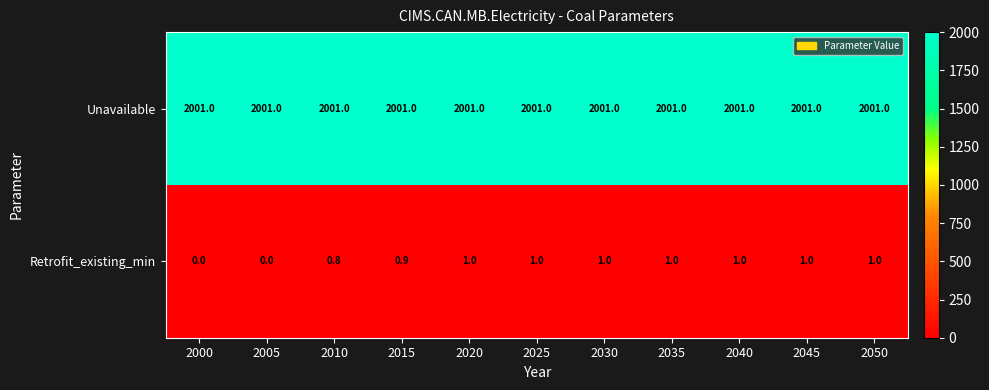

At 2000, list the series in order from largest to smallest.

Unavailable, Retrofit_existing_min